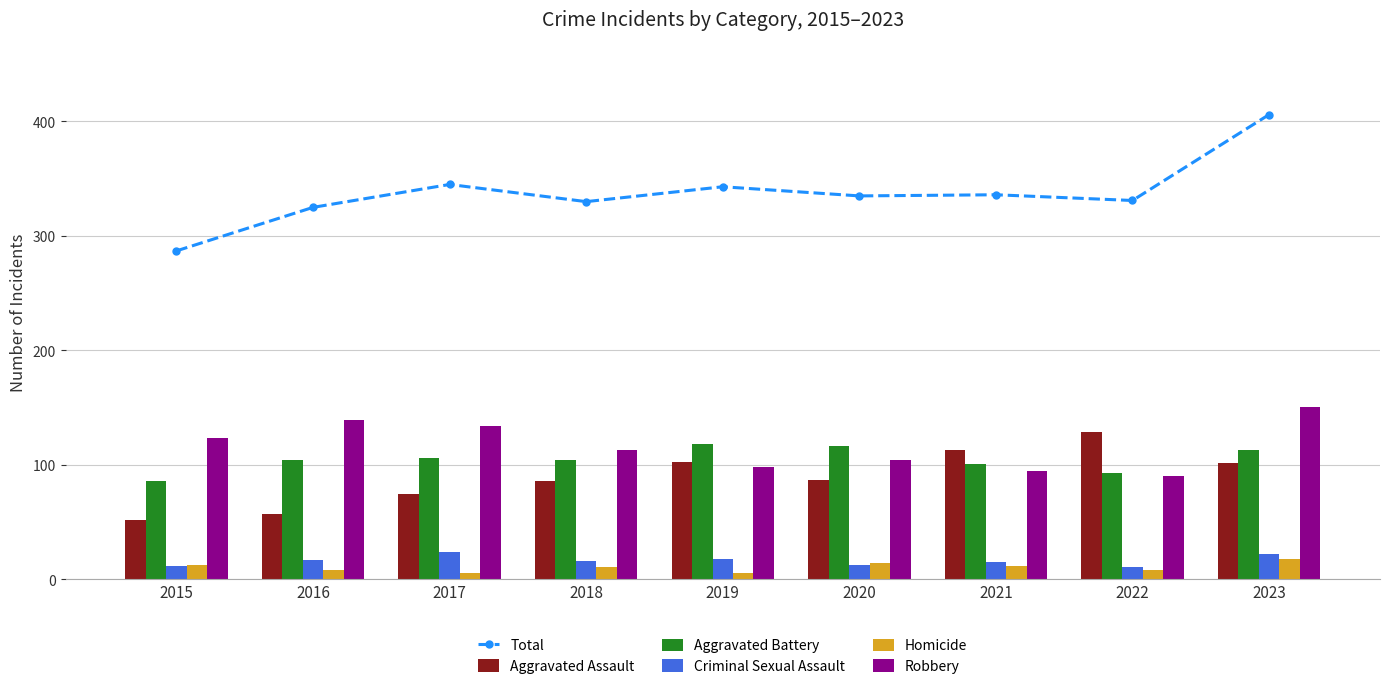

Which series has the largest total across all categories?

Total